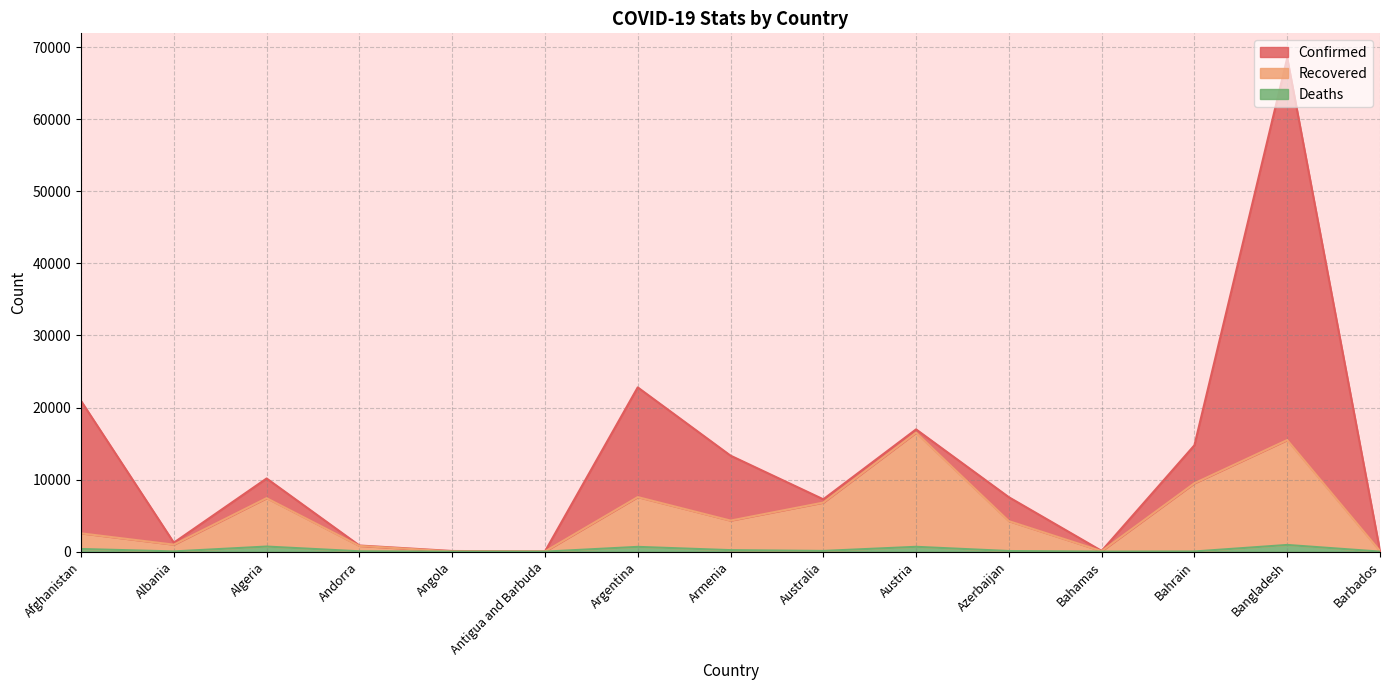

Which series has the largest total across all categories?

Confirmed